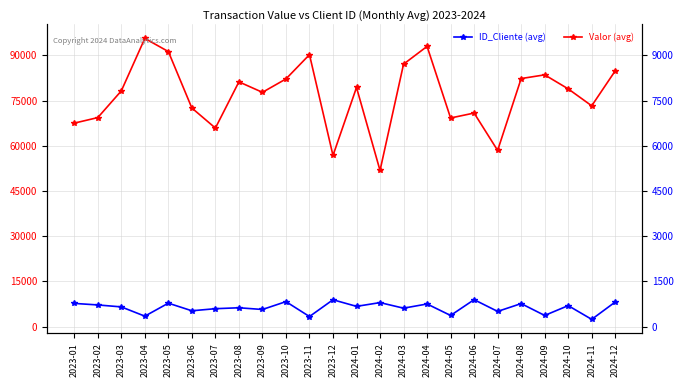

What is the label of the 2nd point from the left?

2023-02